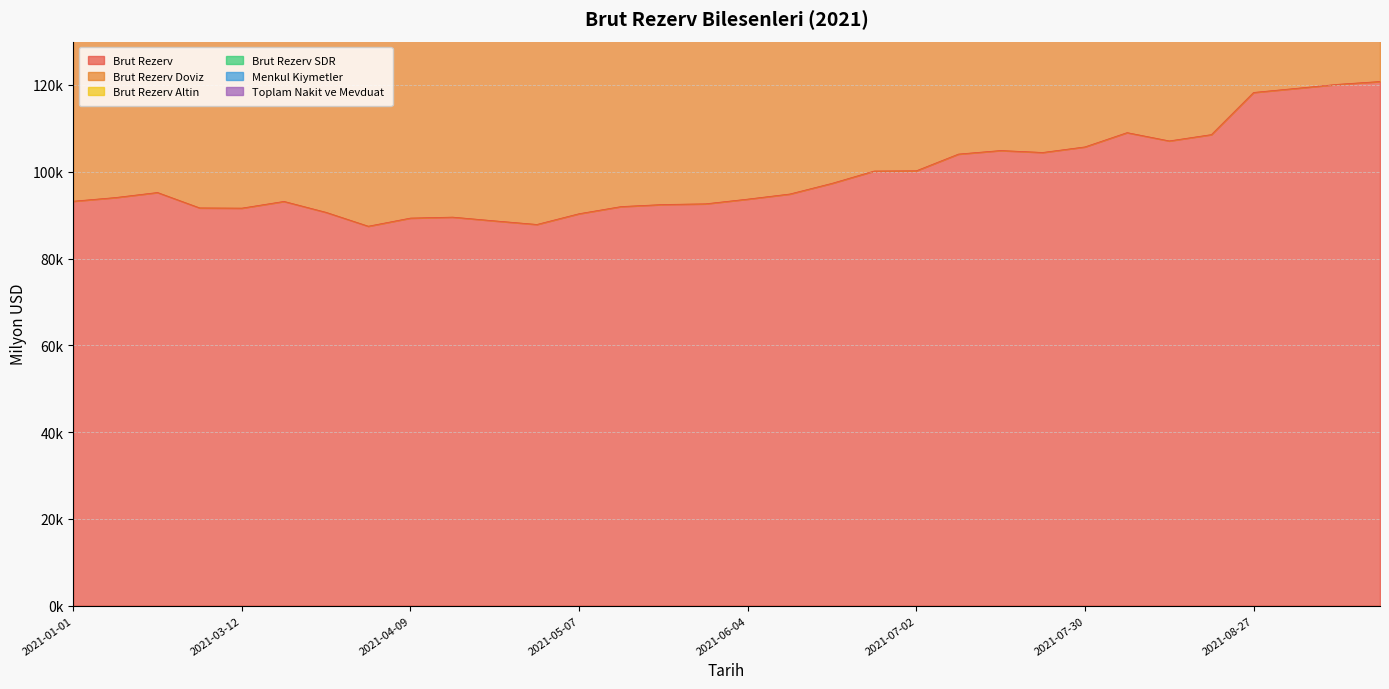

What is the difference between the second highest and second lowest values in the Toplam Nakit ve Mevduat series?

90478.3